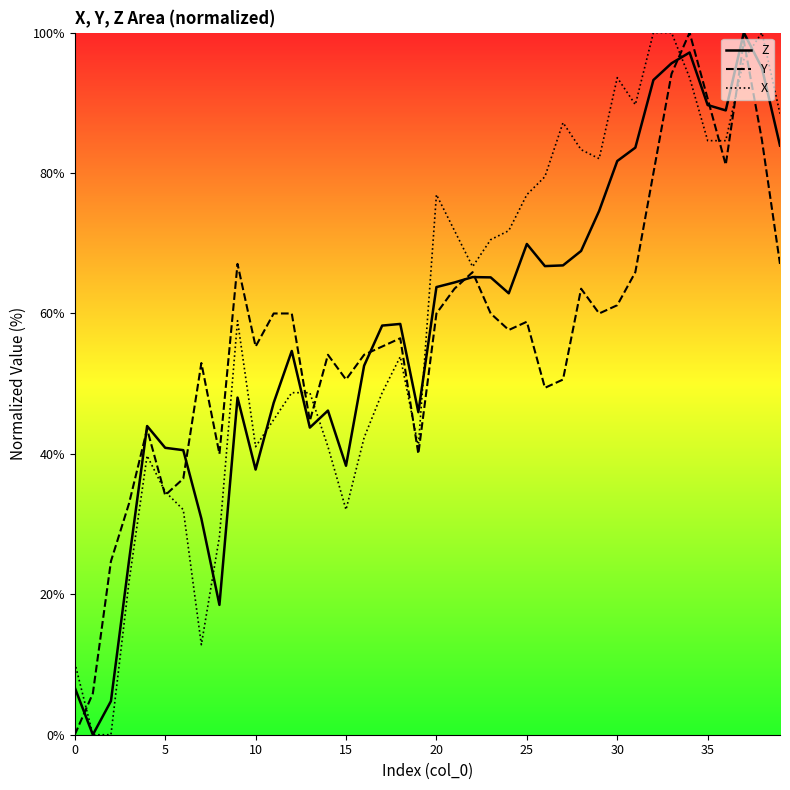

What is the label of the 6th point from the right?

34